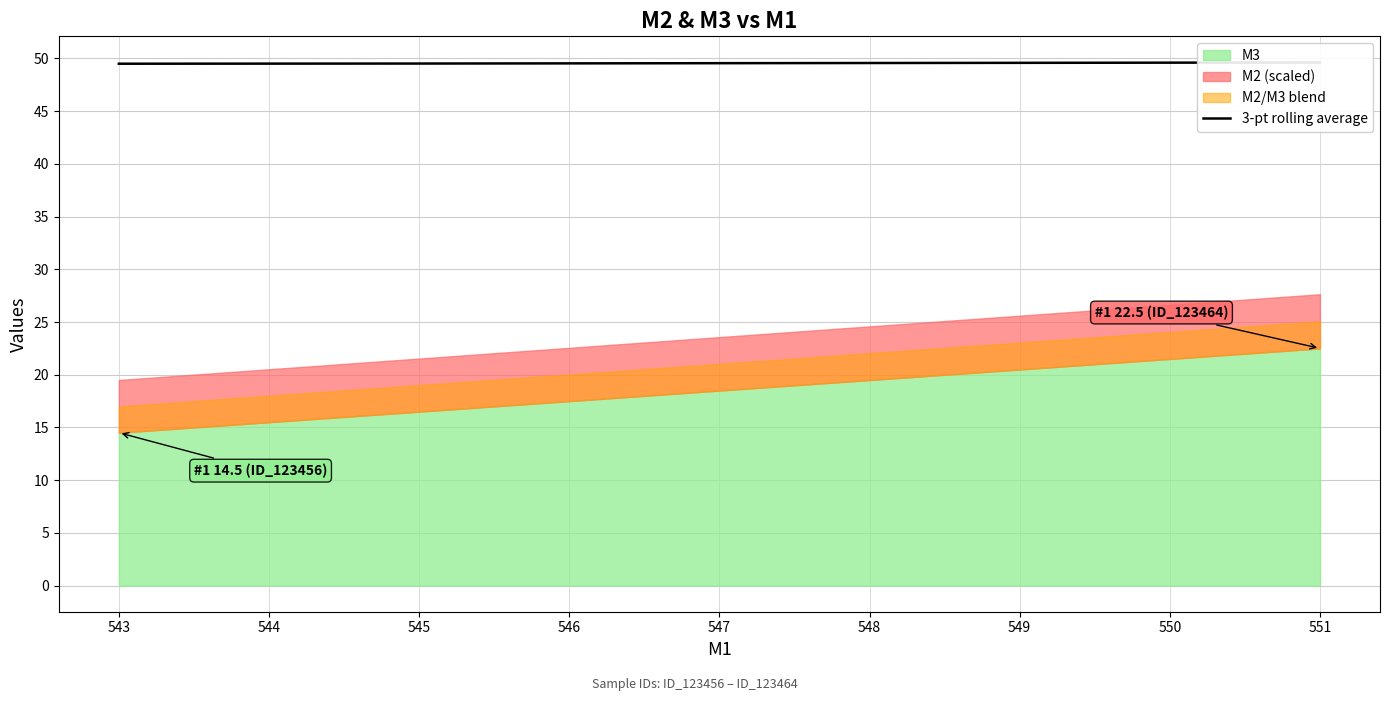

Count the number of categories in the chart.

9